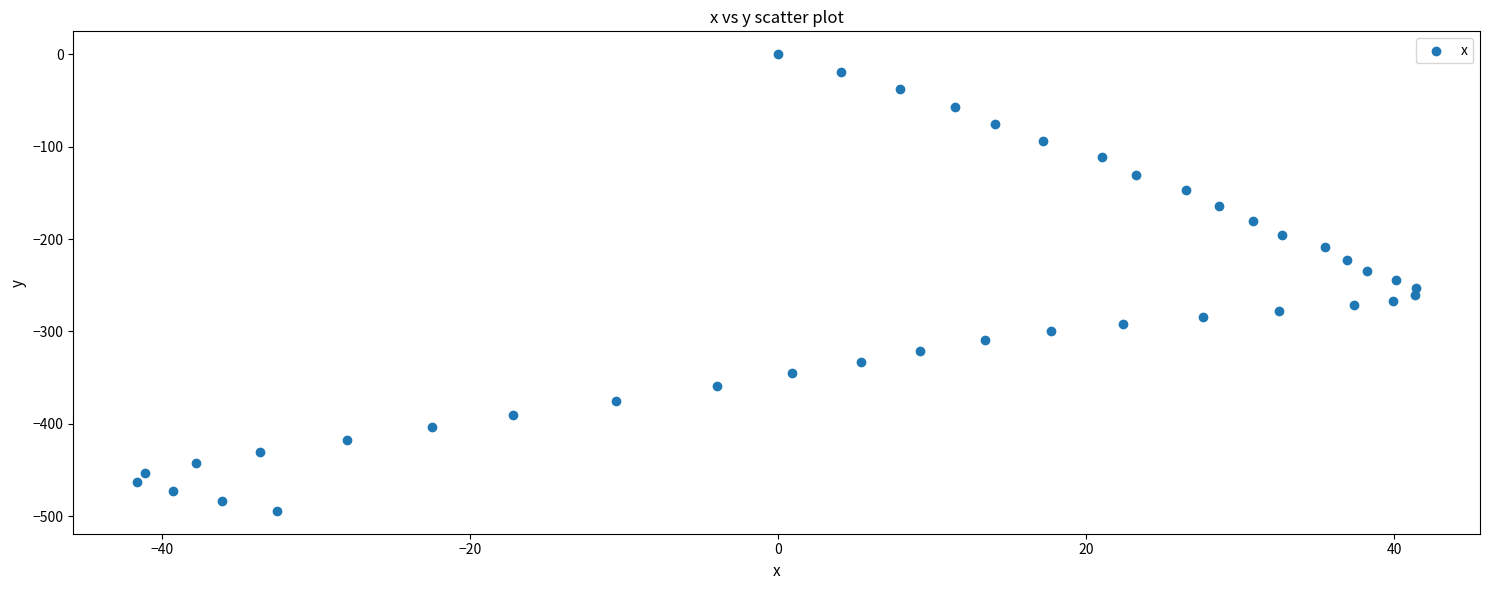

What is the range of X values (max minus min)?

83.0